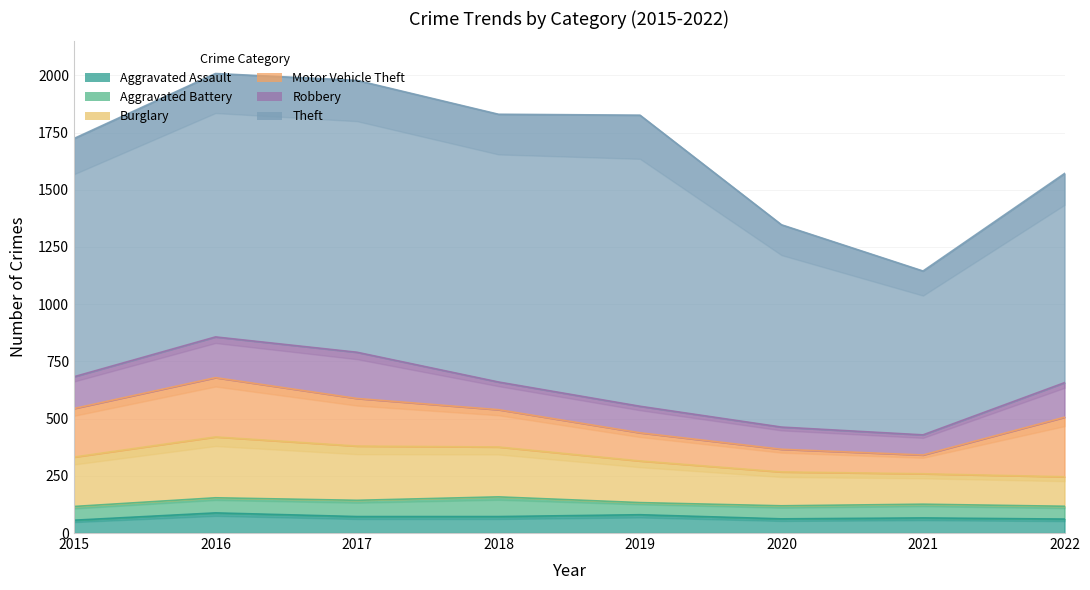

Count the Burglary values in the range 148 to 237.

5